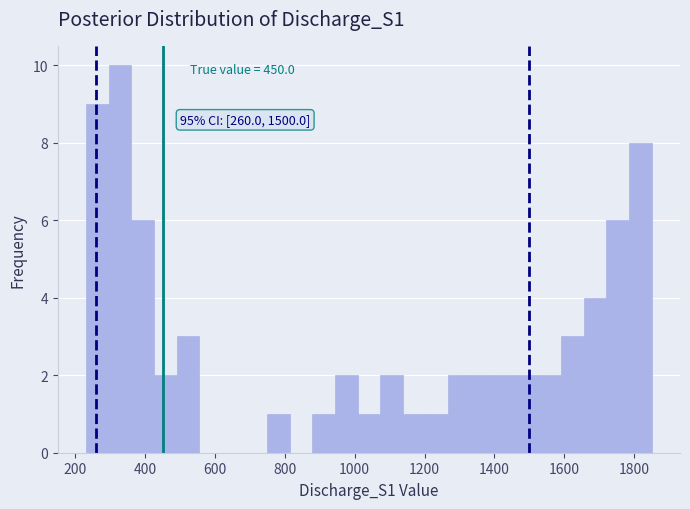

Read against the x-axis, roughly where is the centre of the tallest bar?

320